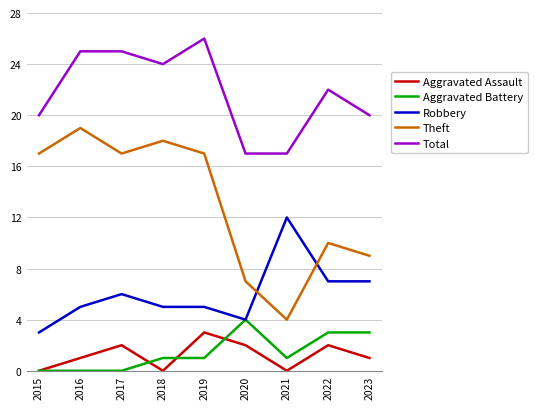

What is the difference between the maximum and minimum values in the Aggravated Assault series?

3